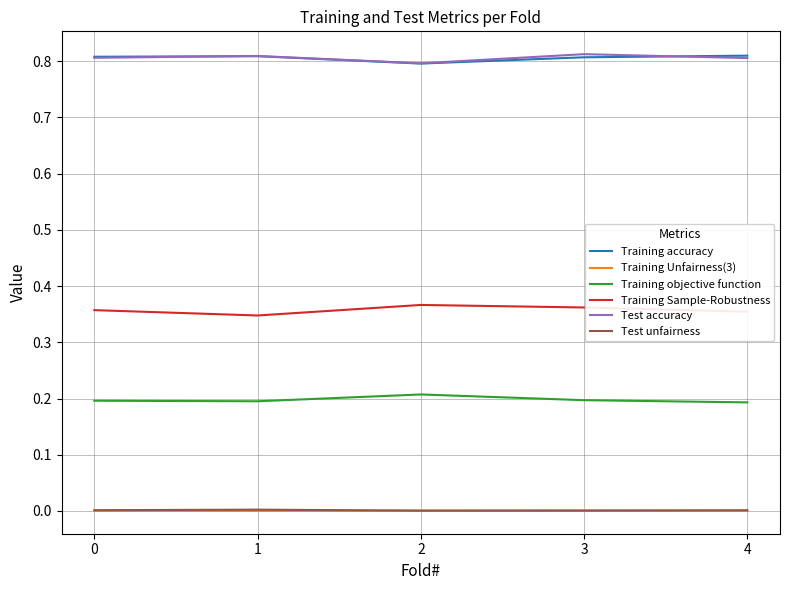

Is the value of Test unfairness at 4 greater than the value of Training objective function at 2?

No